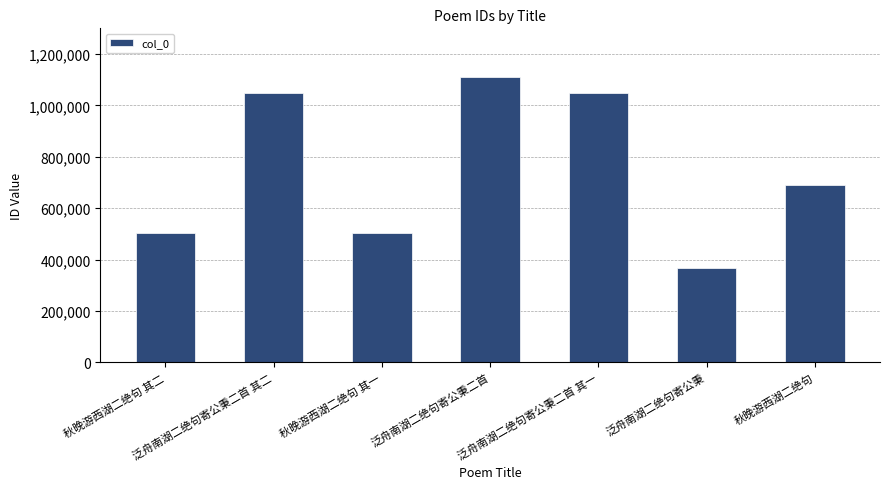

What position from the right is 泛舟南湖二绝句寄公秉二首?

4